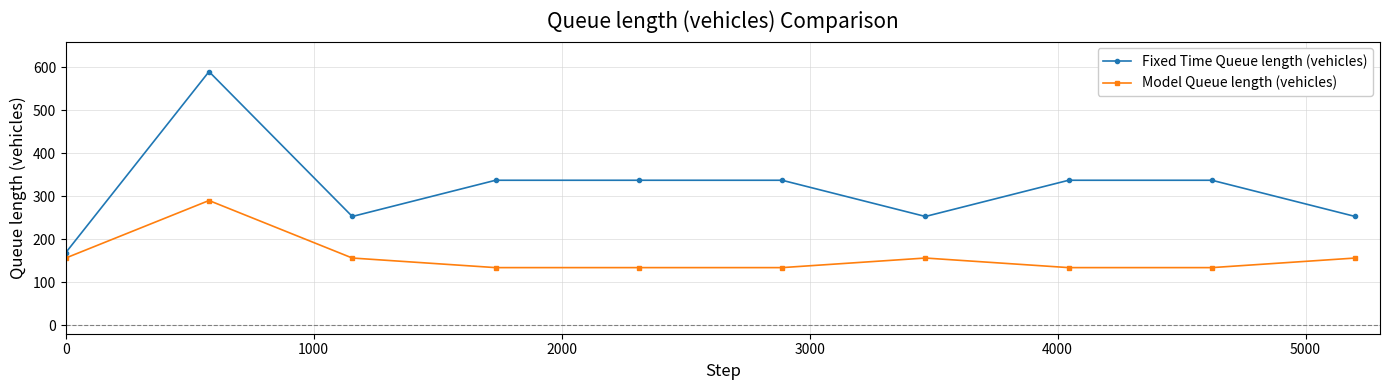

Does the chart have visible grid lines?

Yes